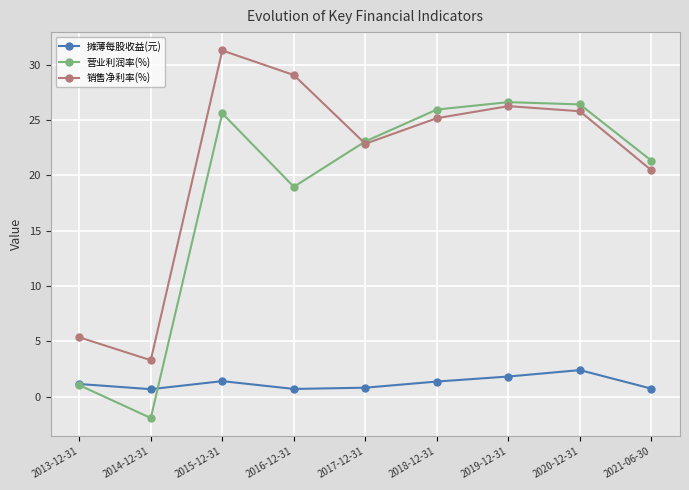

What is the value of the 营业利润率(%) point at the 1st from the left?

1.0